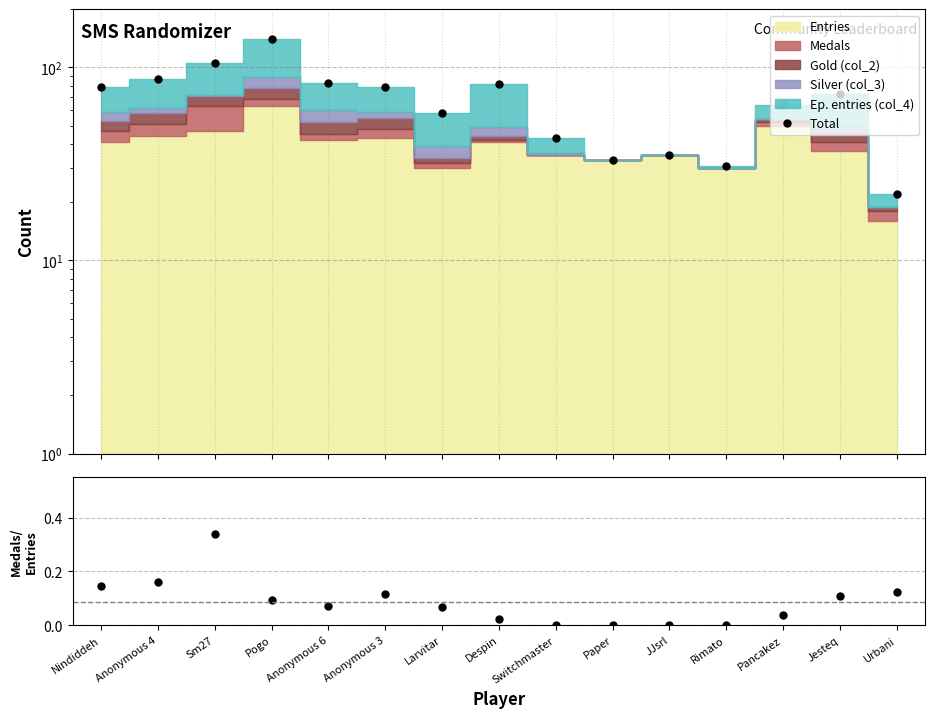

Between Jesteq and Nindiddeh, which is larger?

Nindiddeh